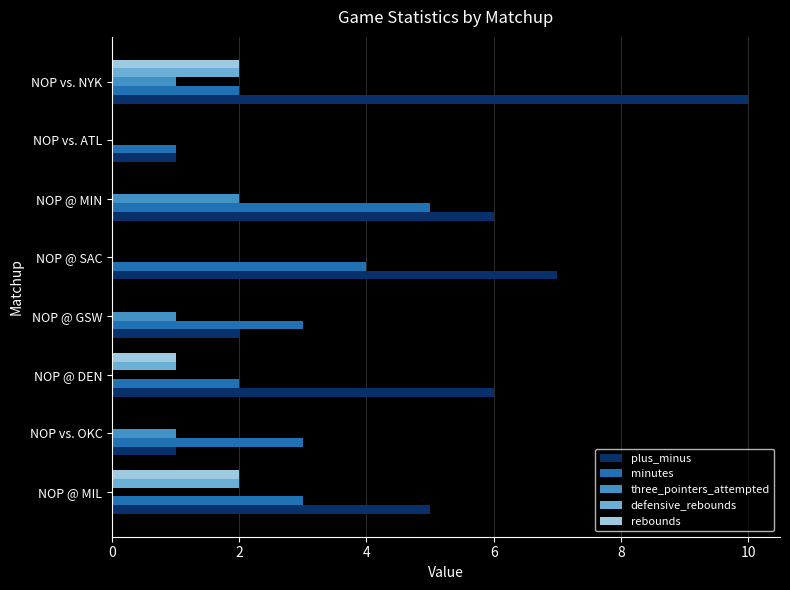

What is the sum of all plus_minus values?

38